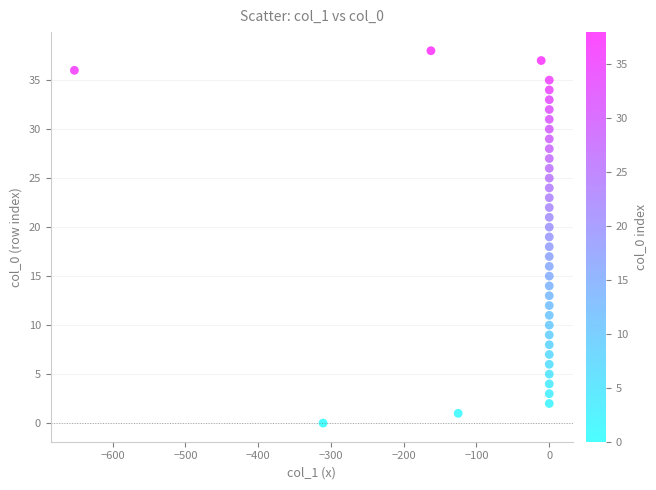

What is the range of Y values (max minus min)?

38